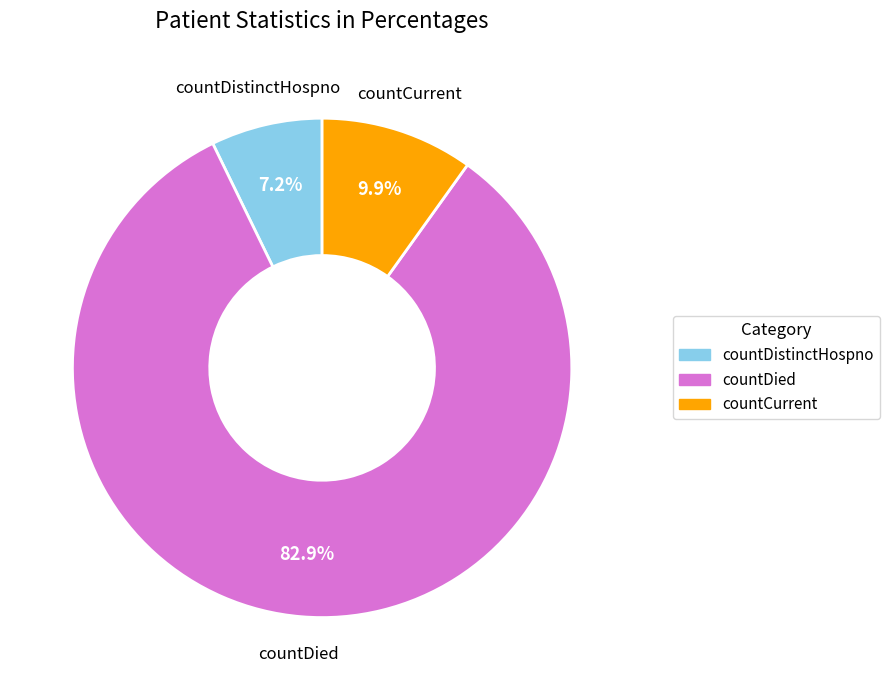

True or false: countDied accounts for 88% of the total.

False